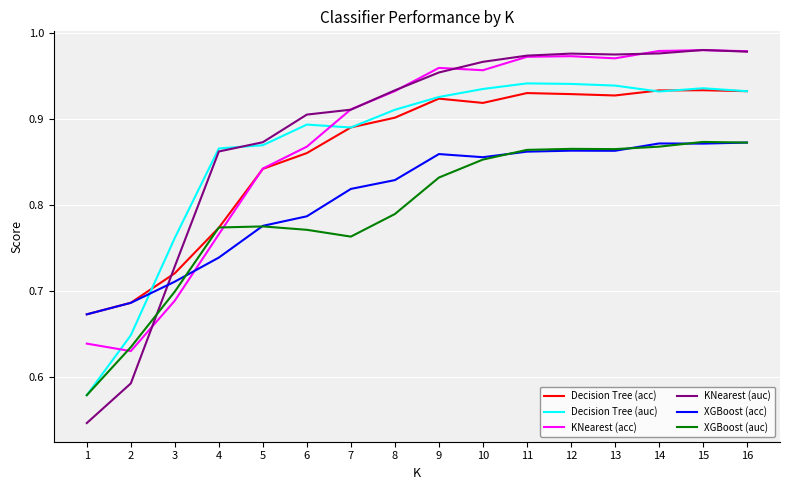

Which series has the widest spread of values?

KNearest (auc)